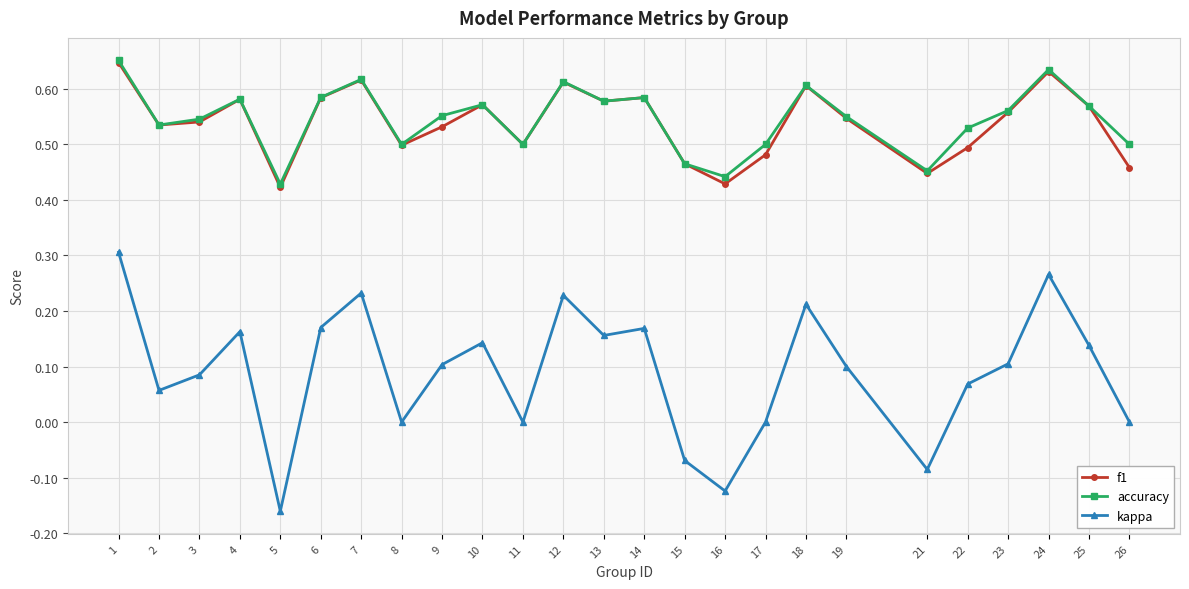

Does the chart have visible grid lines?

Yes